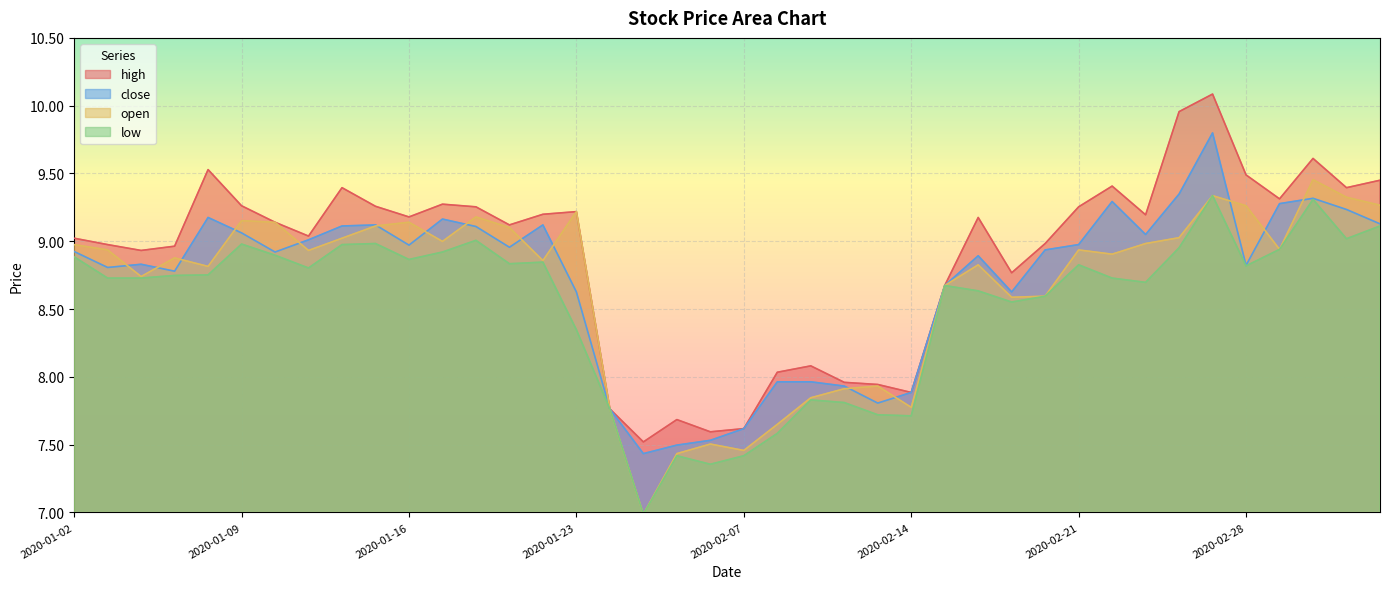

True or false: open and low cross at least once.

False